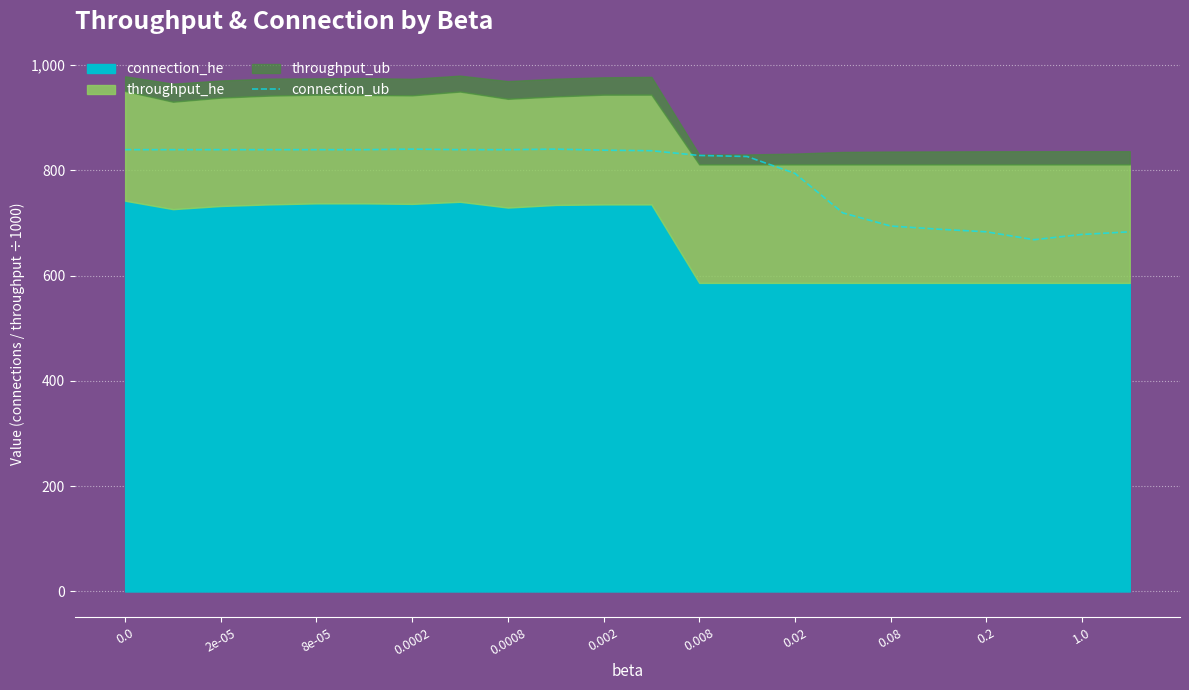

Reading right to left, what are all the values shown in this chart?

683	678	668	683	688	694	719	794	826	828	837	838	840	839	839	840	839	839	839	839	839	839